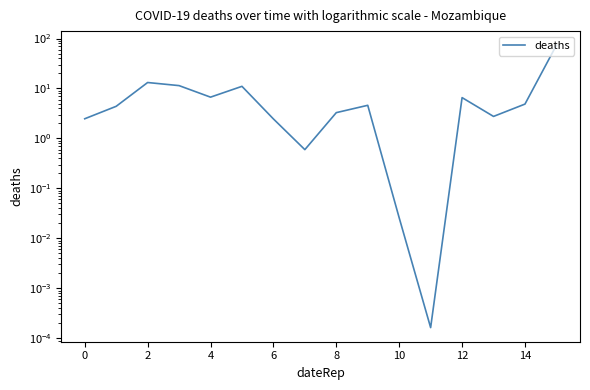

How many distinct data groups are displayed?

1